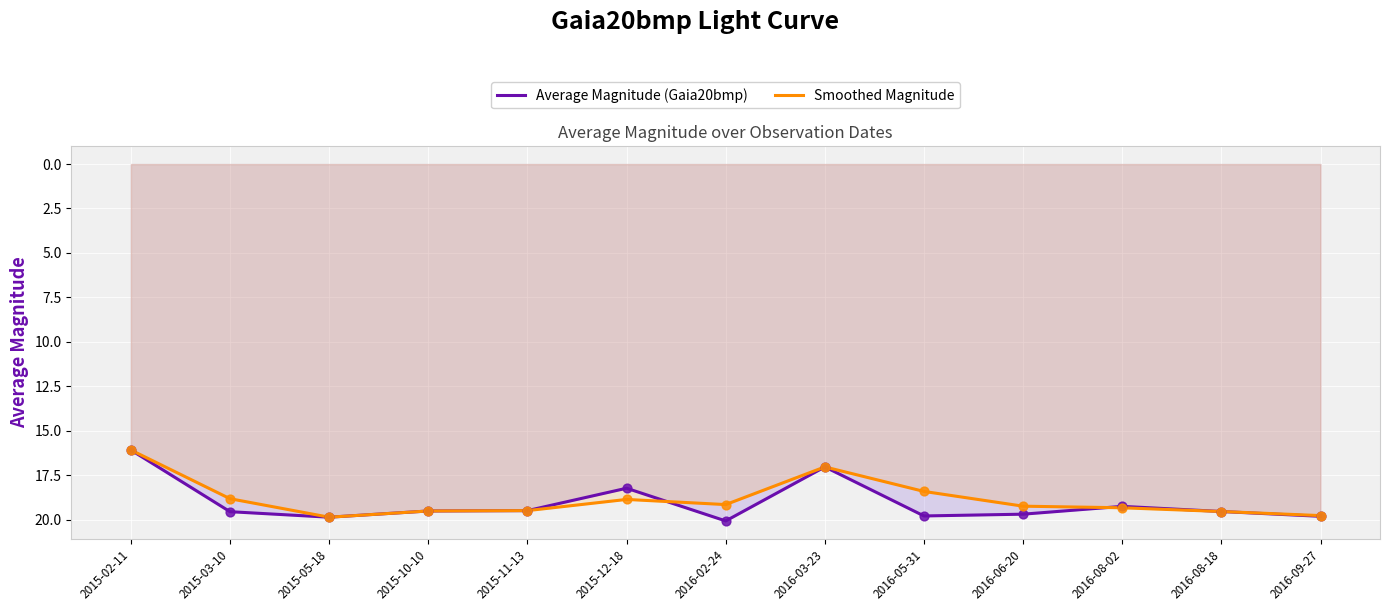

Which series has the largest total across all categories?

Average Magnitude (Gaia20bmp)